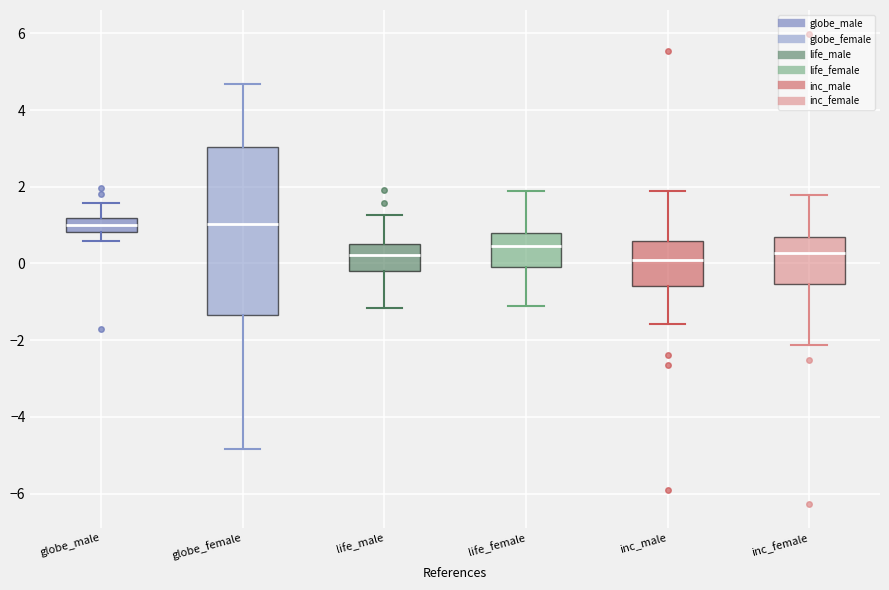

Which box is the tallest, from its lower edge to its upper edge?

globe_female